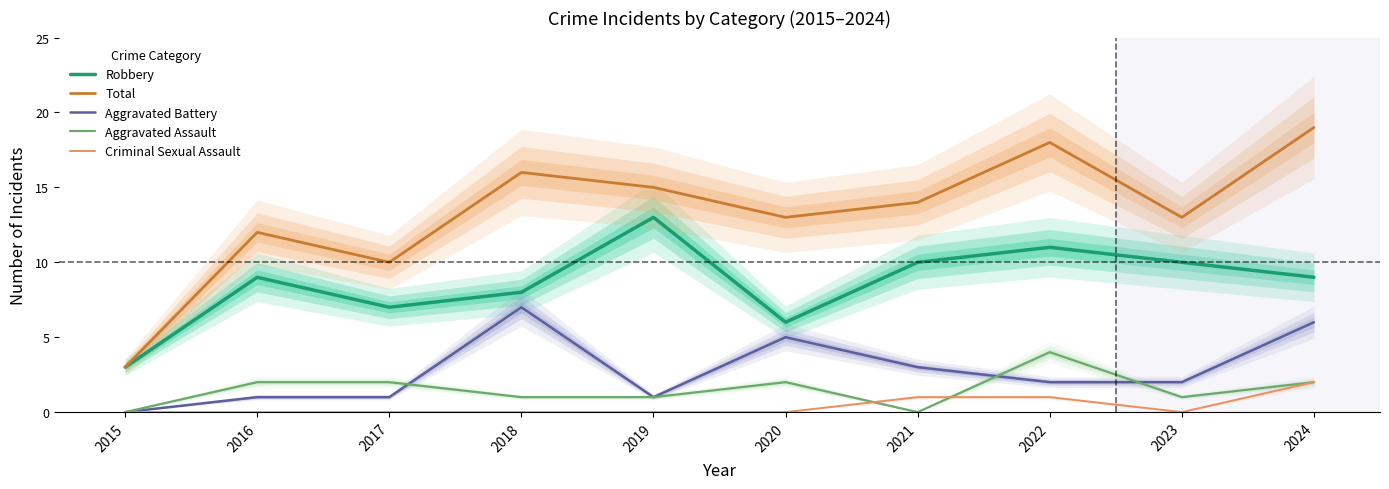

What is the spread (max minus min) of values at 2022?

17